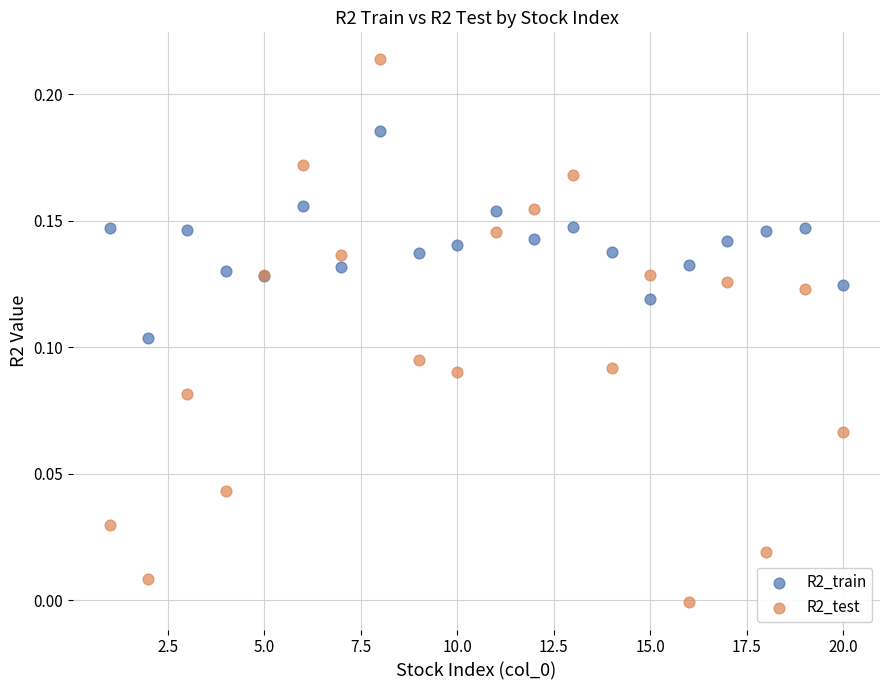

Which series contains the highest Y value?

R2_test